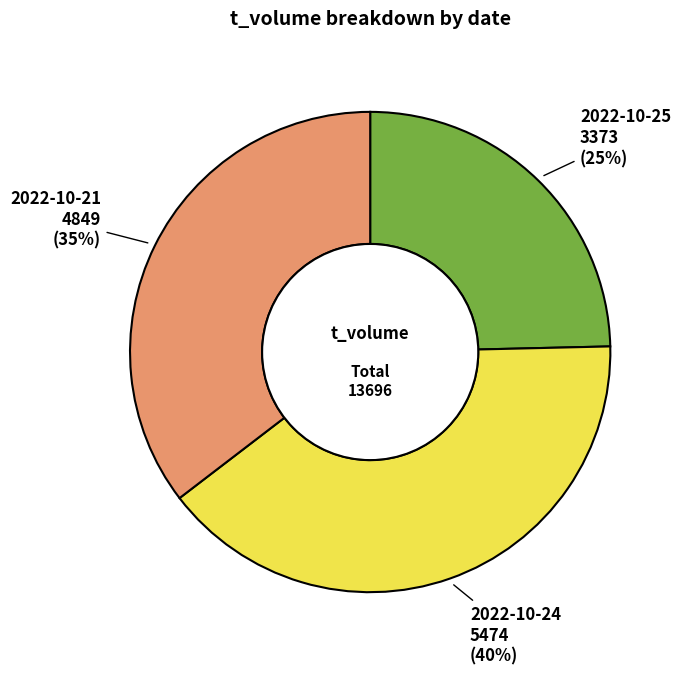

Which has a higher value, 2022-10-21 or 2022-10-24?

2022-10-24